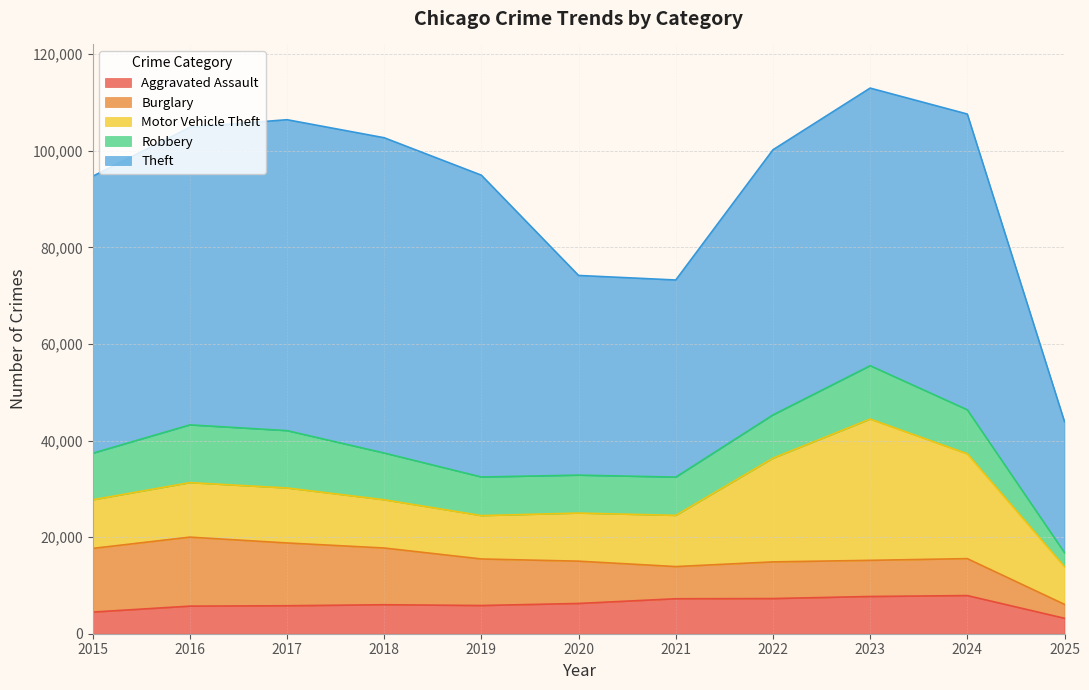

Which series has the largest range (max minus min)?

Theft